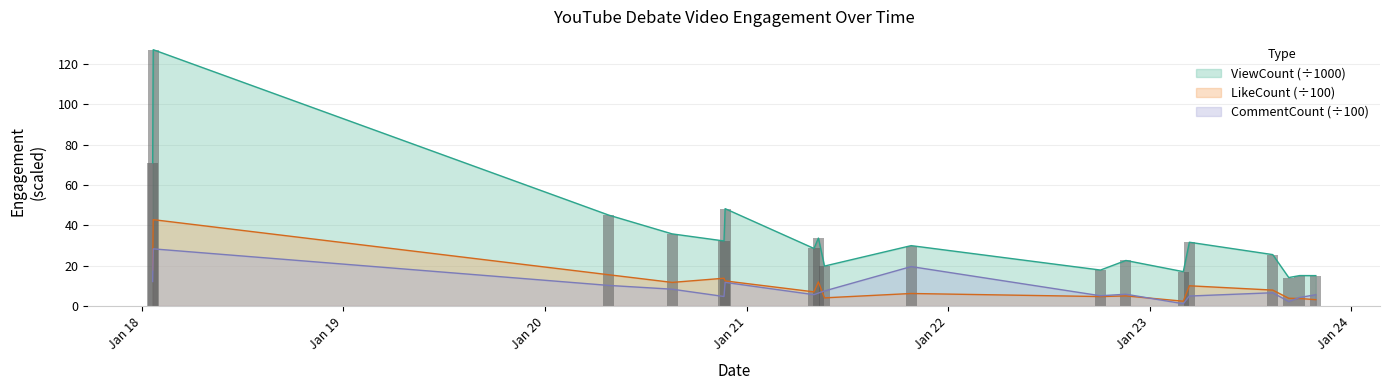

What is the difference between the maximum and minimum values in the ViewCount series?

113.0